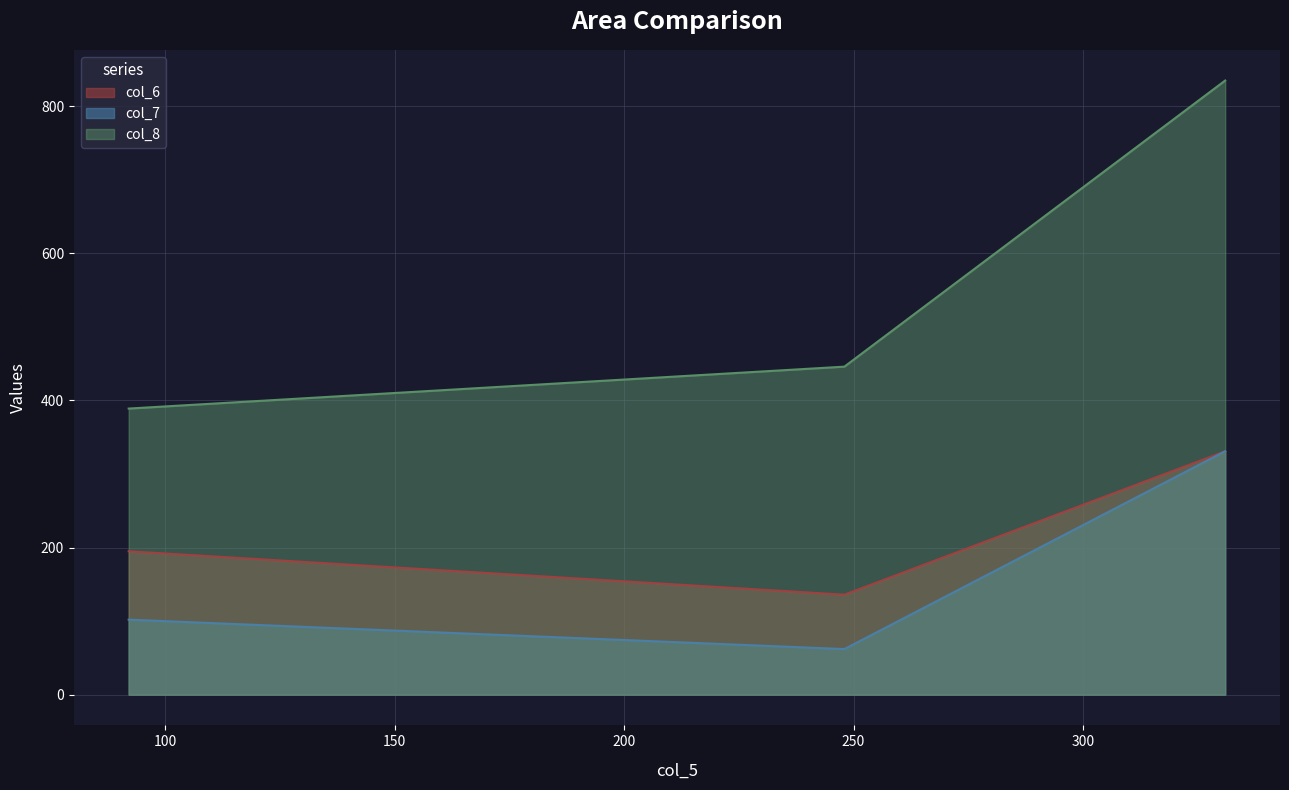

What is the approximate value of col_8 at 92?

389